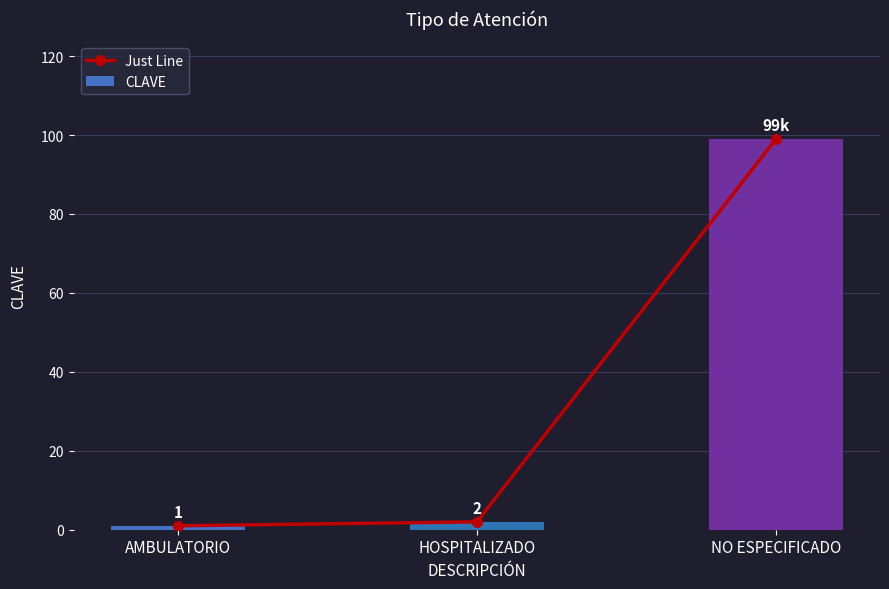

How many values in the Just Line series exceed 2?

1